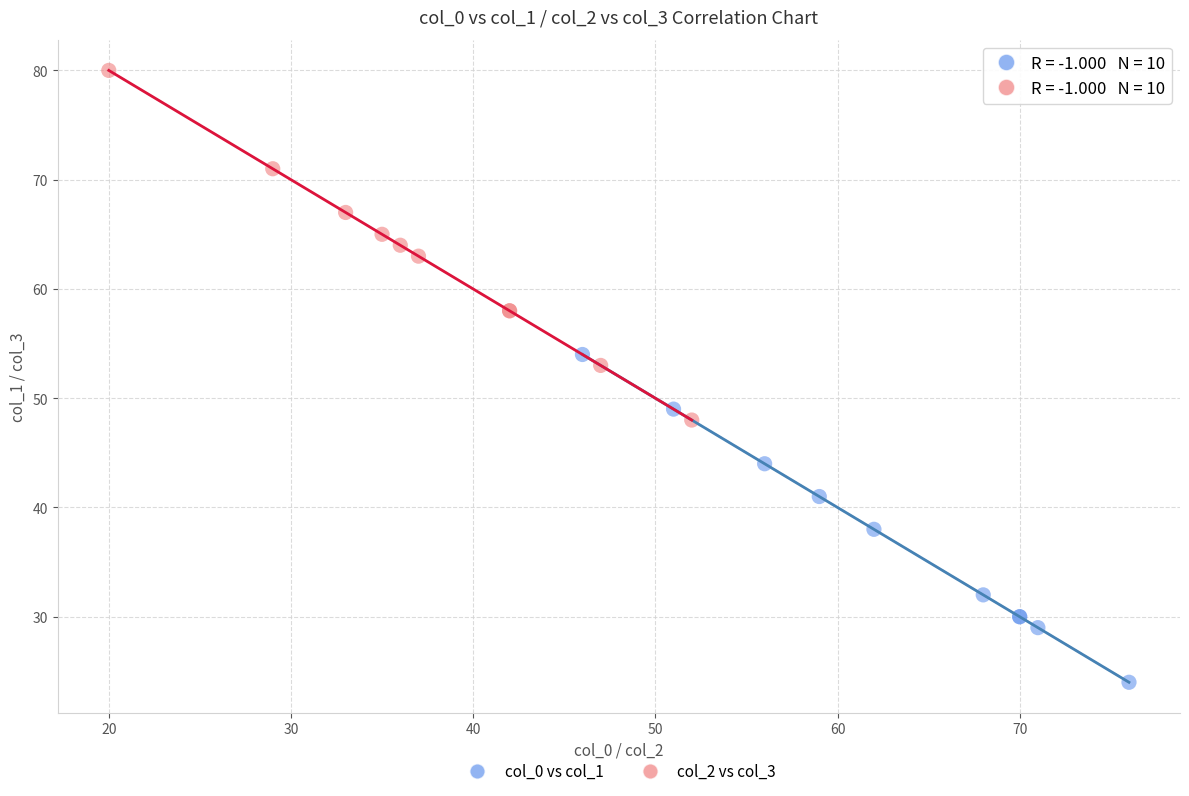

Which series contains the highest Y value?

col_2 vs col_3